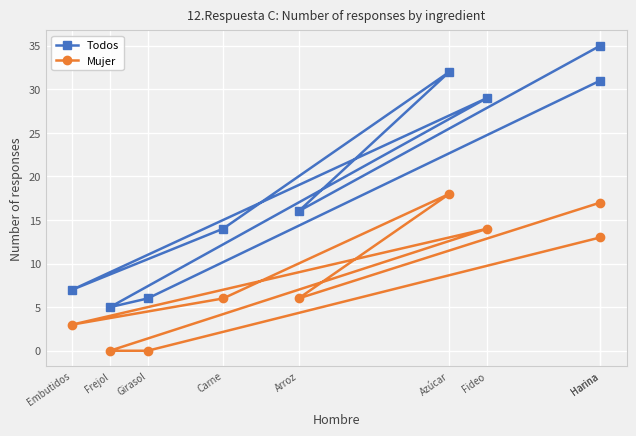

Which series has the largest range (max minus min)?

Todos